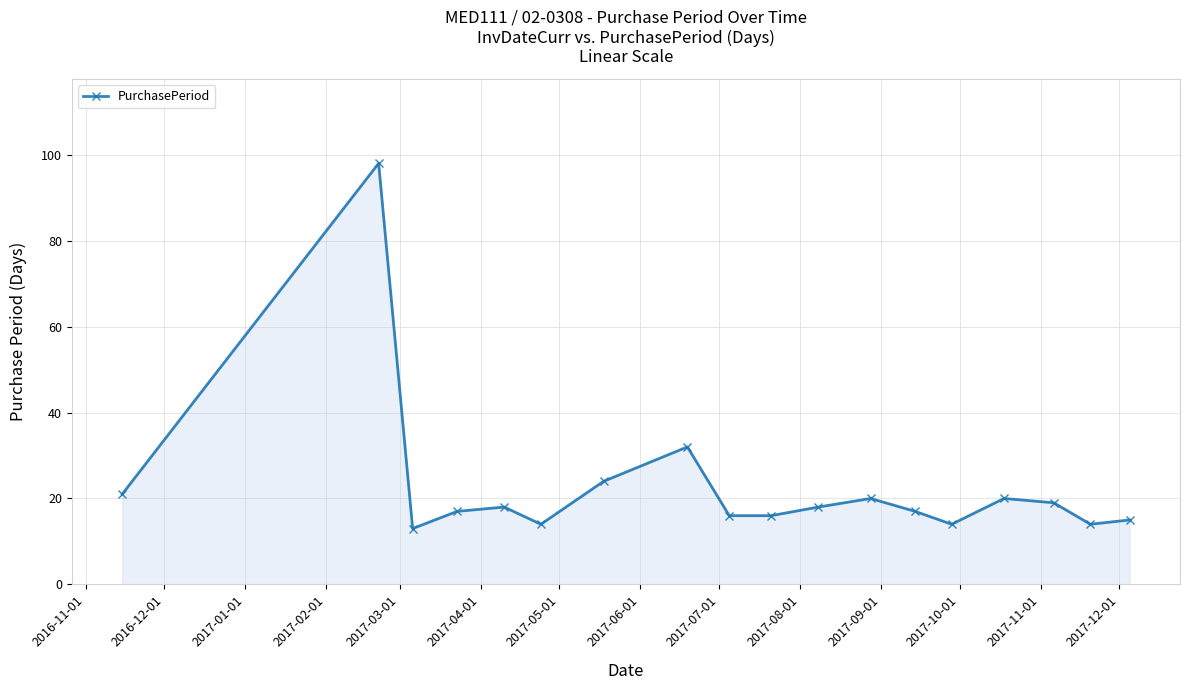

What is the value of the 11th point from the left?

18